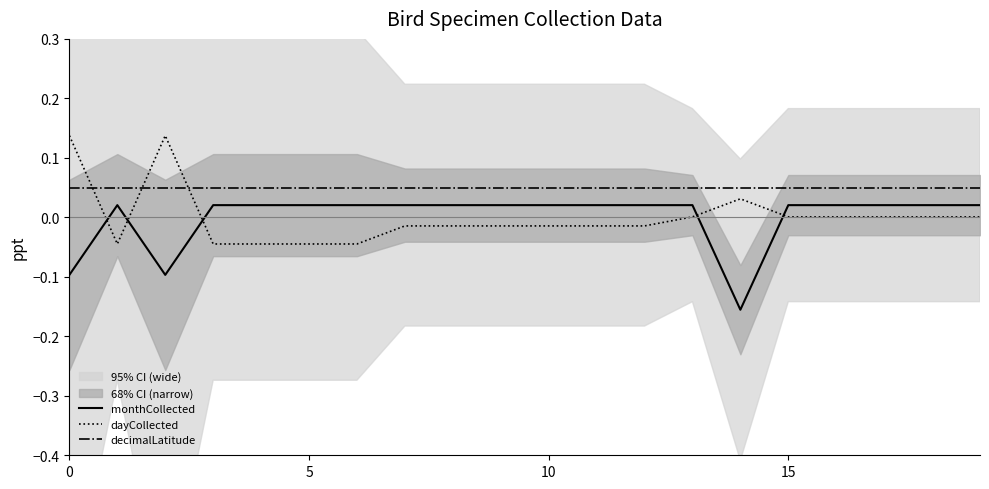

Which has a higher value, 14 or 19?

19